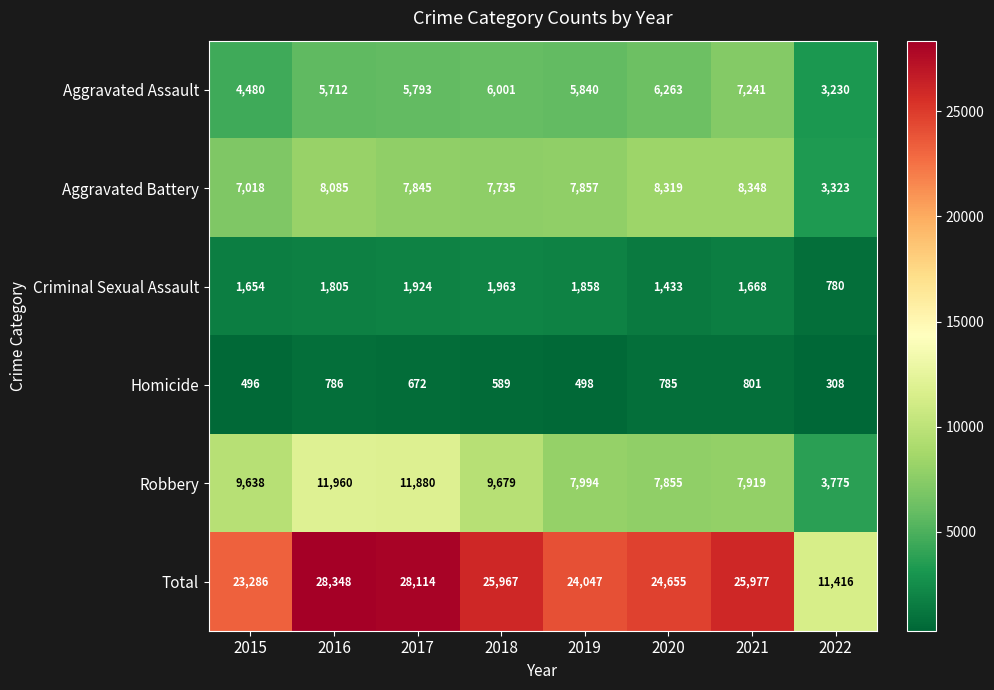

Which series has the largest total across all categories?

Total